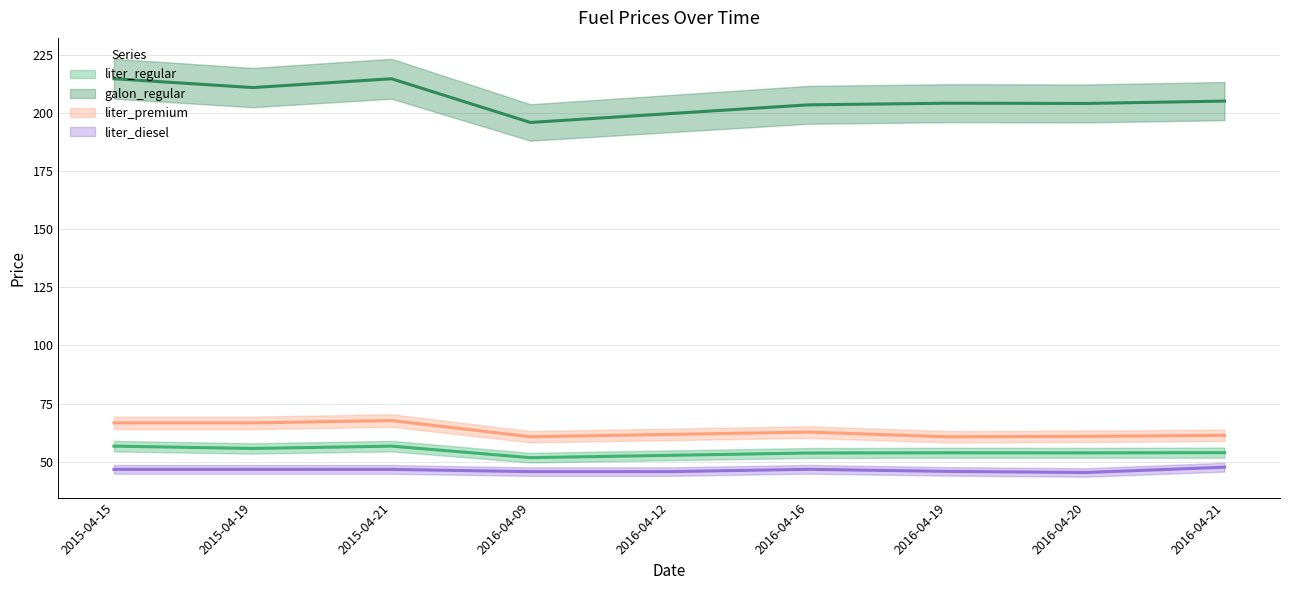

Is it true that galon_regular equals 348.0 at 2016-04-16?

False